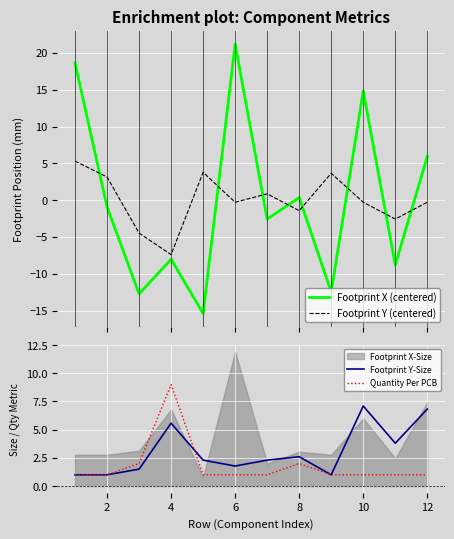

What is the lowest value of the Footprint Y (centered) series?

-7.4